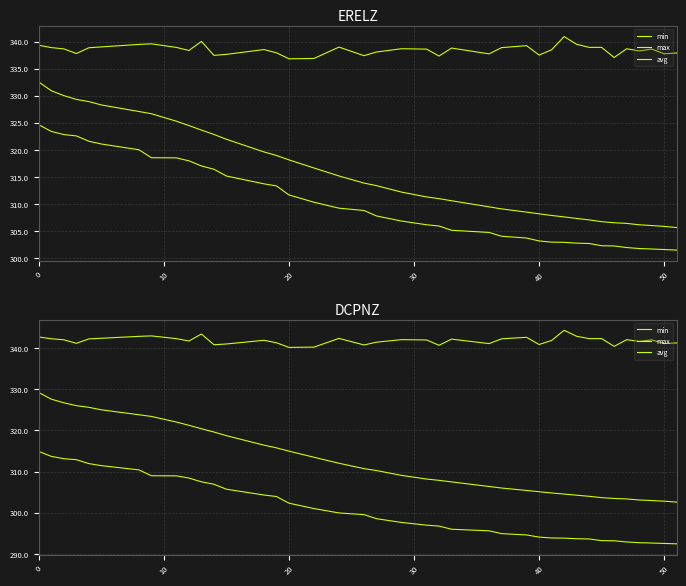

What is the highest value of the max series?

344.3